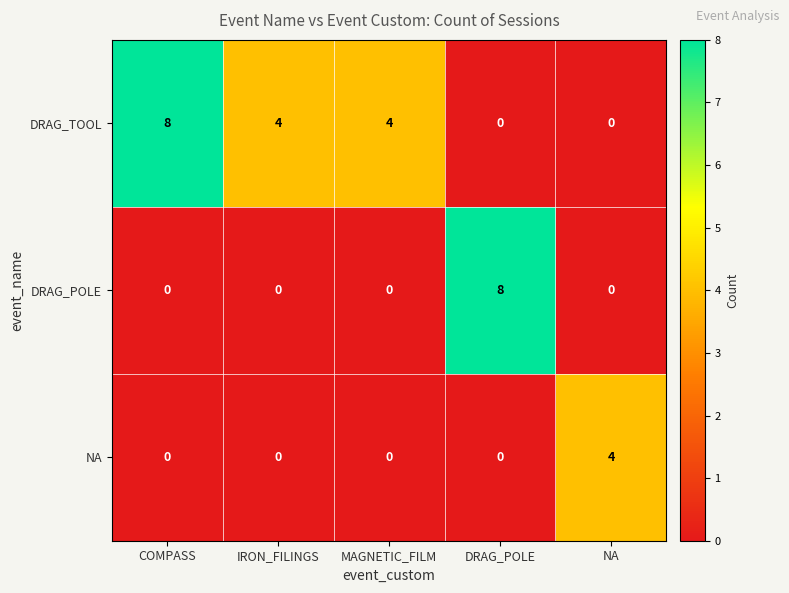

Is it true that DRAG_TOOL equals 4 at COMPASS?

False